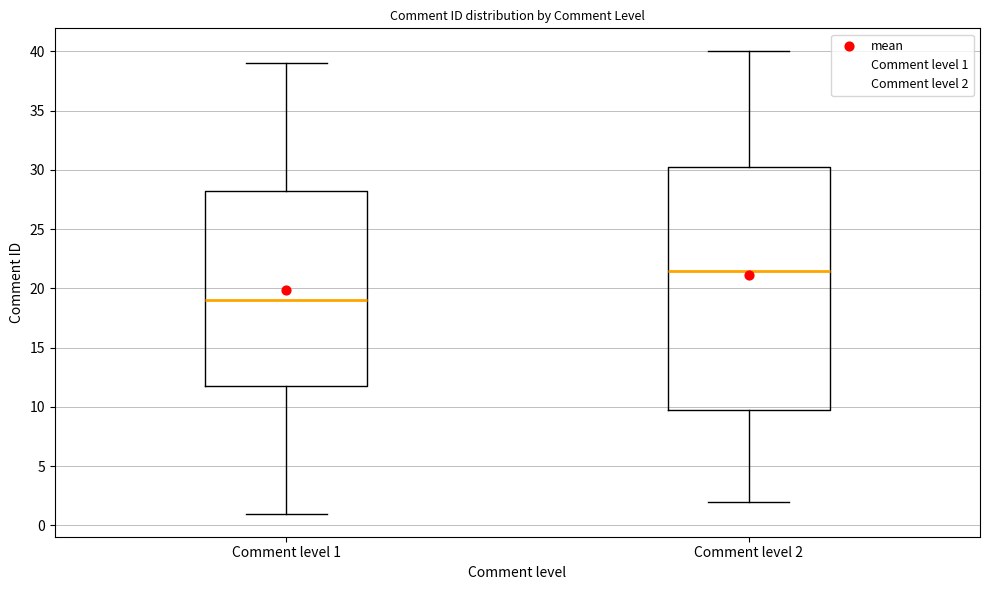

Comparing the boxes themselves (not the whiskers), which one is the tallest?

Comment level 2